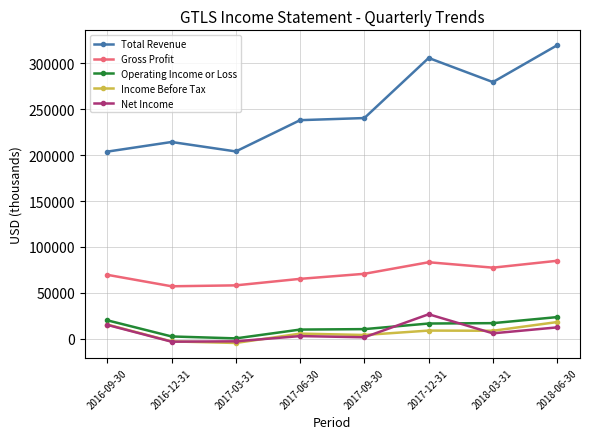

True or false: Net Income and Gross Profit intersect in this chart.

False